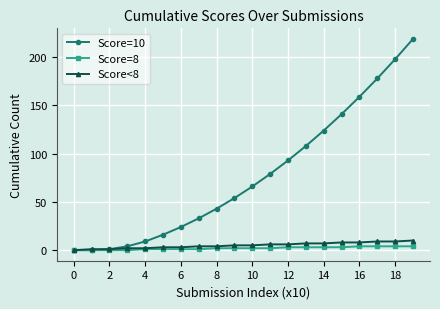

Reading right to left, transcribe all the data shown in this chart.

Score=10: 219	198	178	159	141	124	108	93	79	66	54	43	33	24	16	9	4	1	0	0
Score=8: 4	4	4	4	3	3	3	3	2	2	2	2	1	1	1	1	0	0	0	0
Score<8: 10	9	9	8	8	7	7	6	6	5	5	4	4	3	3	2	2	1	1	0